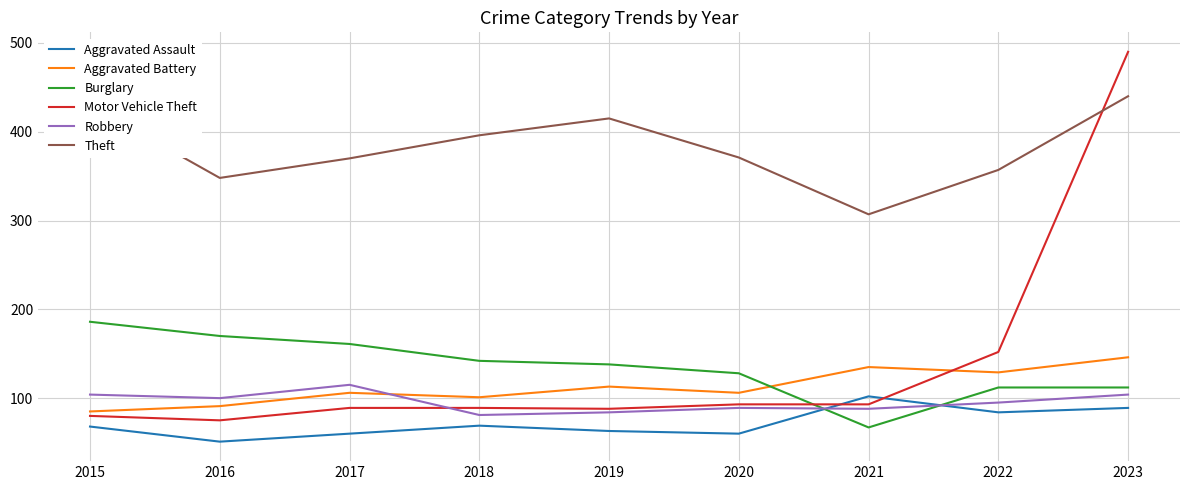

What are all the series names shown in the legend?

Aggravated Assault, Aggravated Battery, Burglary, Motor Vehicle Theft, Robbery, Theft